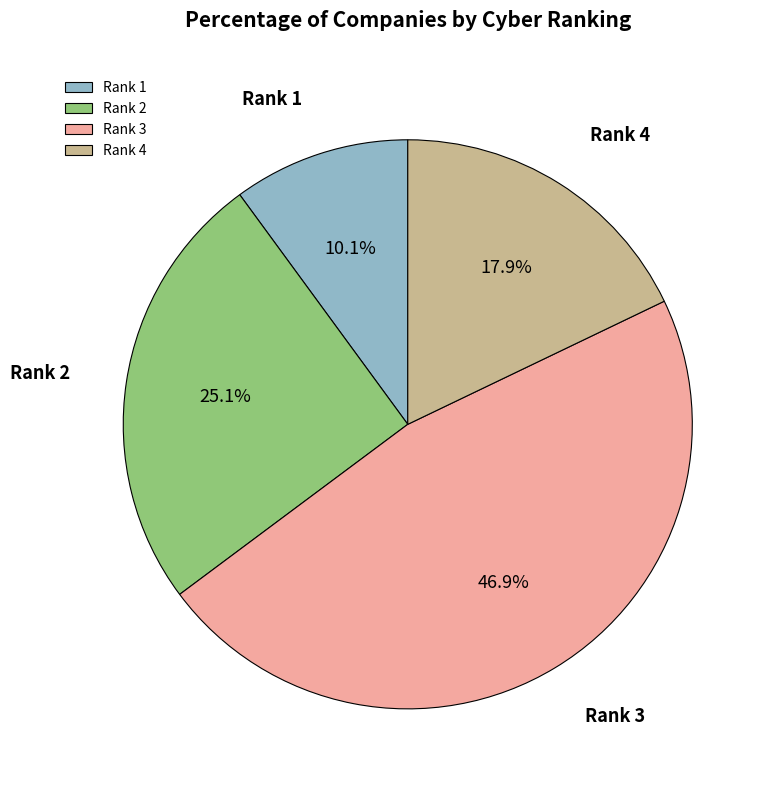

Is there any slice that represents more than half of the pie?

No